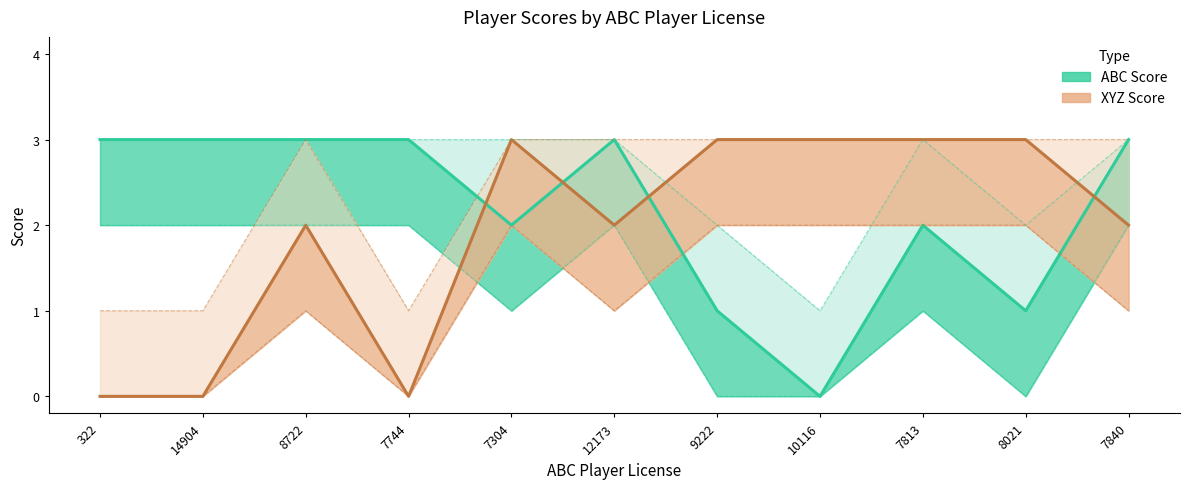

Between 322 and 7744, which is larger?

322